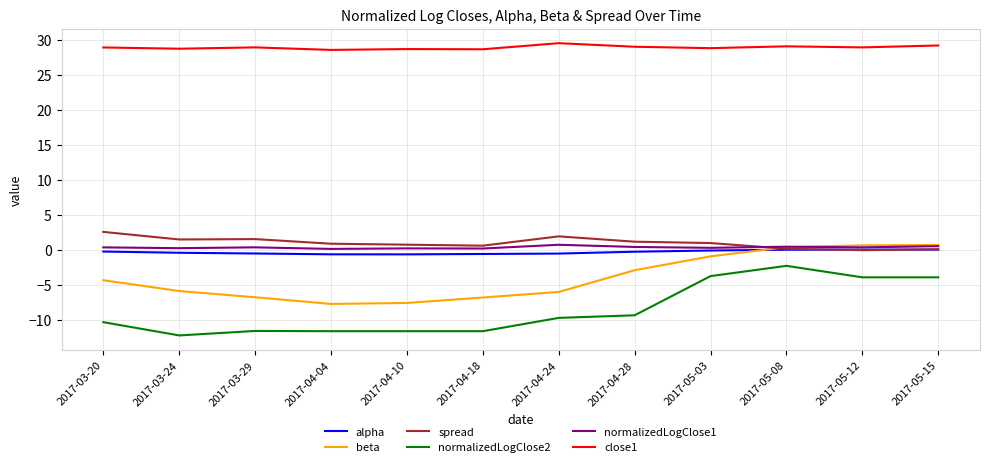

Is it true that close1 equals 28.7 at 2017-04-10?

True